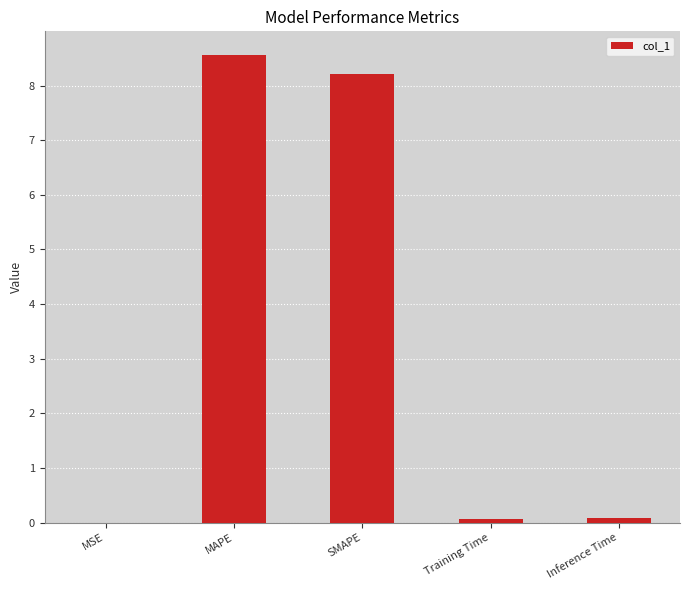

The value at Training Time is 0.1. True or false?

True